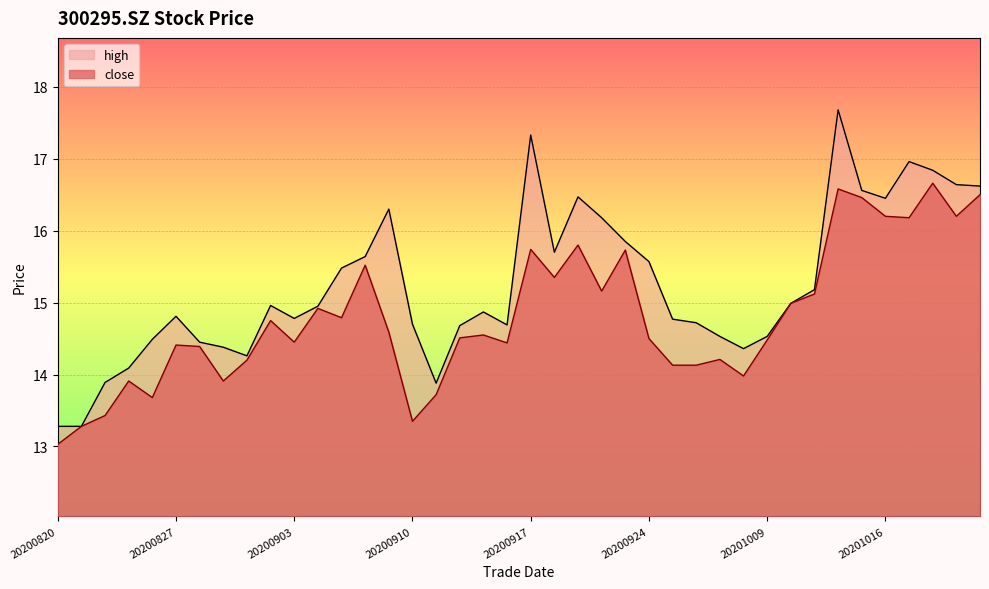

What is the smallest value displayed?

13.0